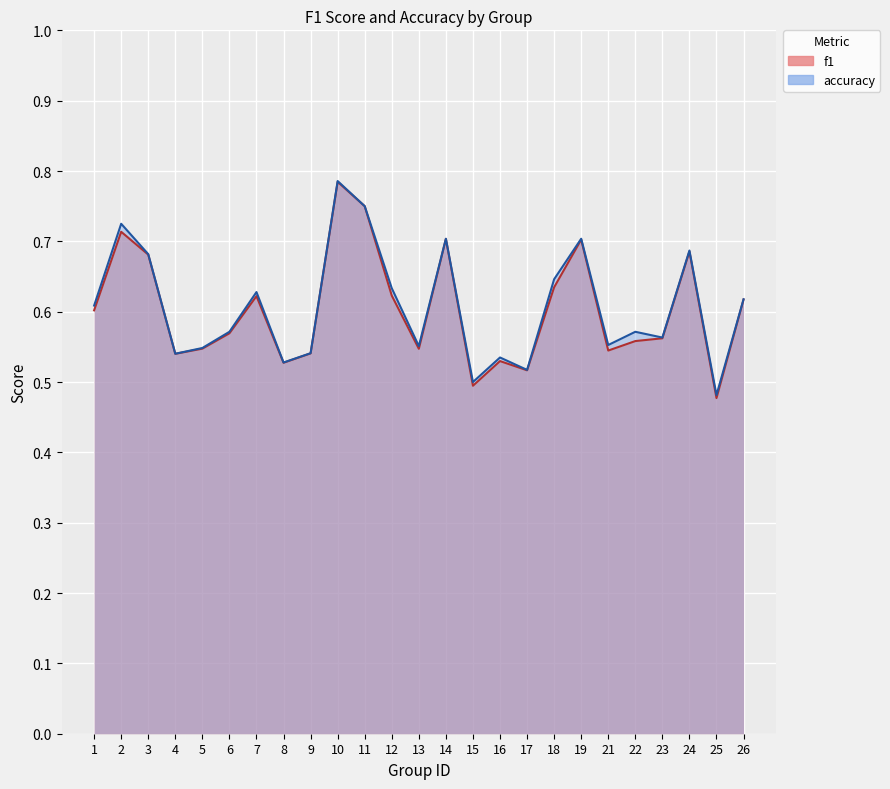

List the series in order of their peak value, lowest first.

f1, accuracy